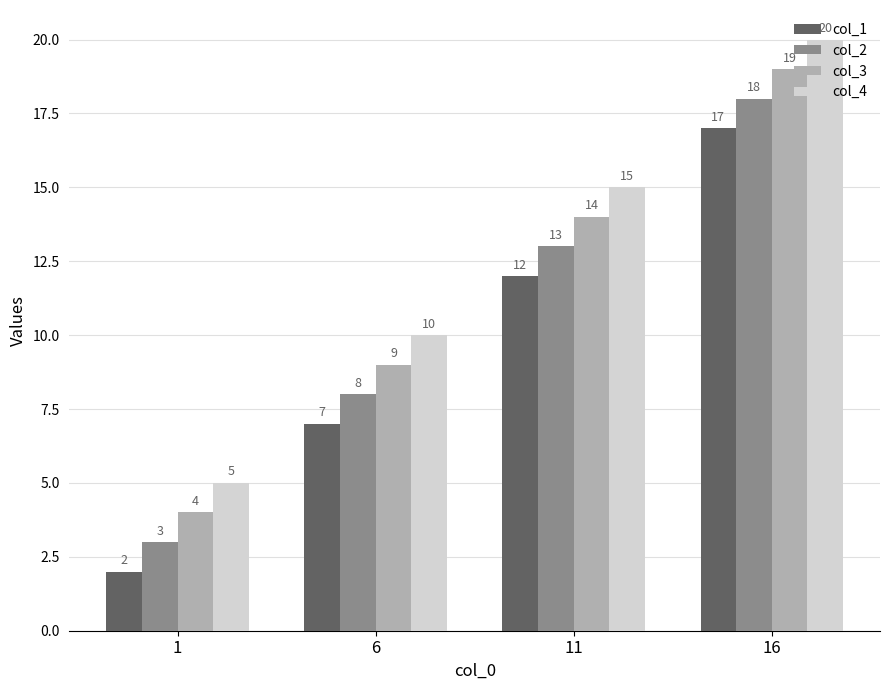

Count the col_2 values in the range 8 to 18.

3